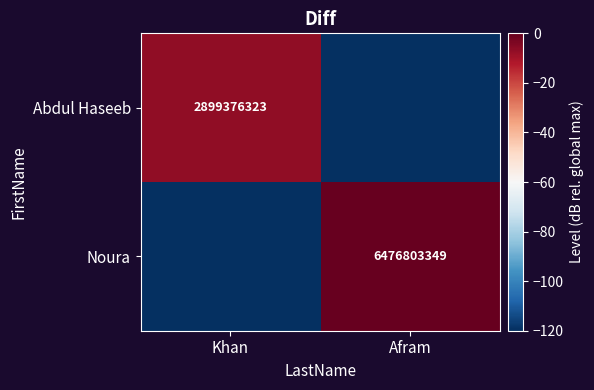

How many series are shown in this chart?

2